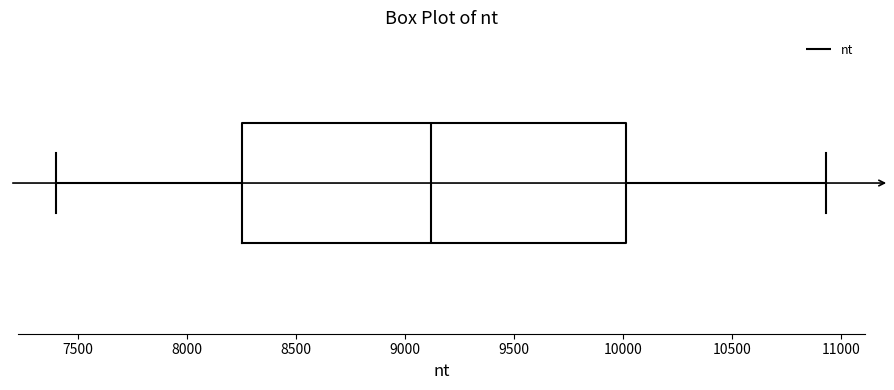

Transcribe this box plot: give where the median line is, the range the box spans, and where the two whiskers end, as read against the x-axis. The values are not printed on the chart, so give them approximately, as read against the axis.

median 9100, box 8250 to 10000, whiskers 7400 to 10950